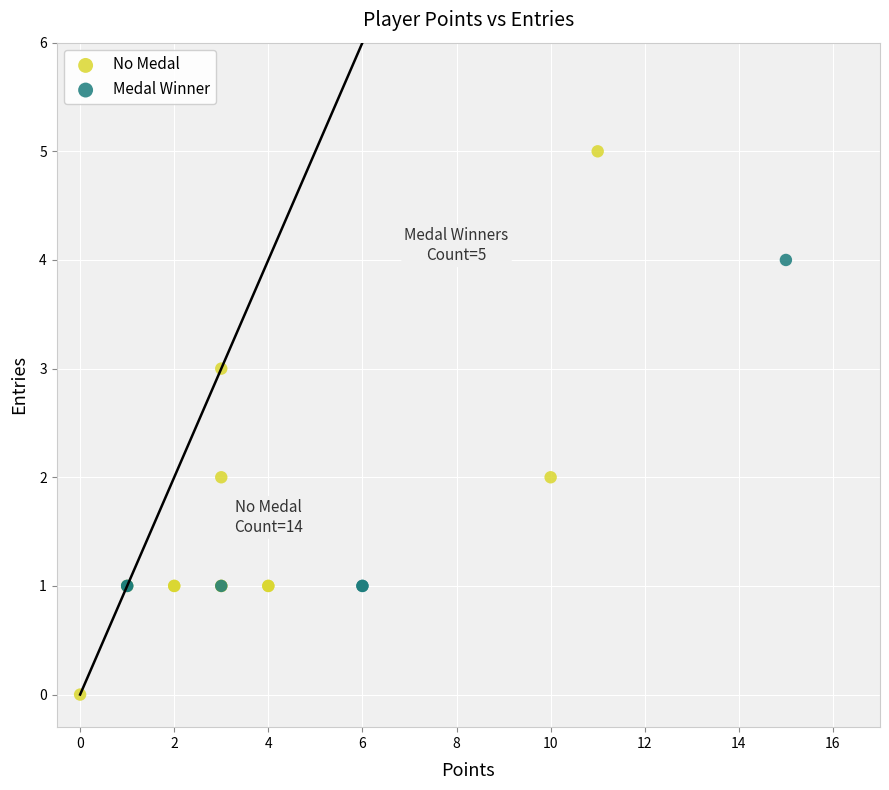

Which series reaches the maximum Y coordinate?

No Medal